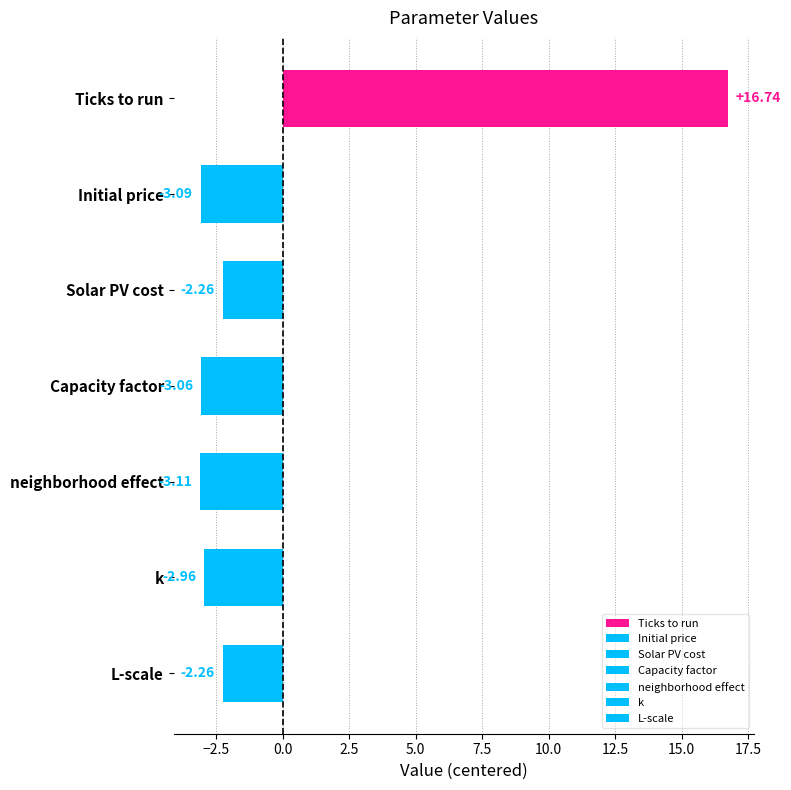

What is the sum of the values at Capacity factor and neighborhood effect?

-6.2